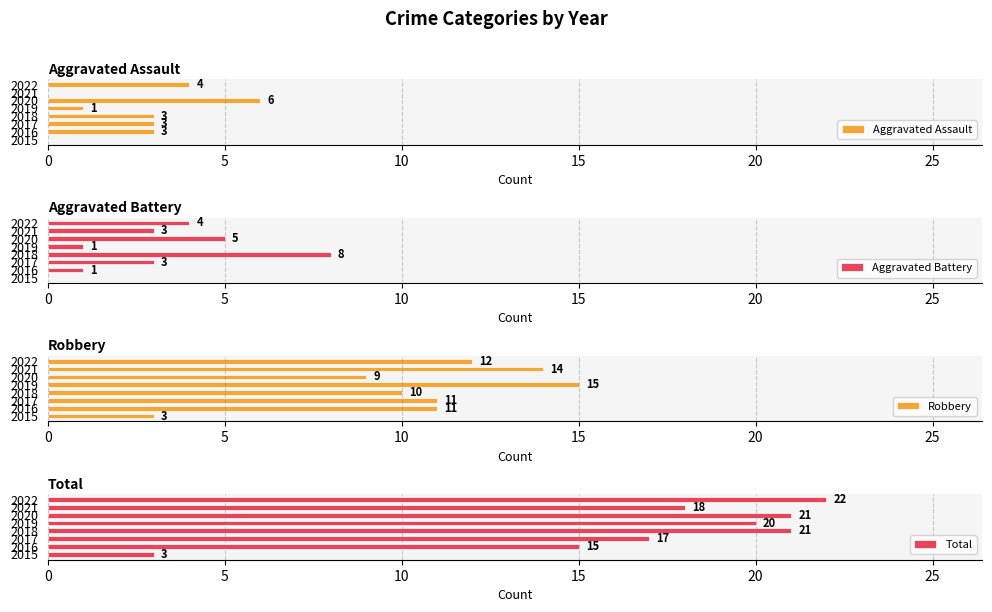

Count the number of categories in the chart.

8